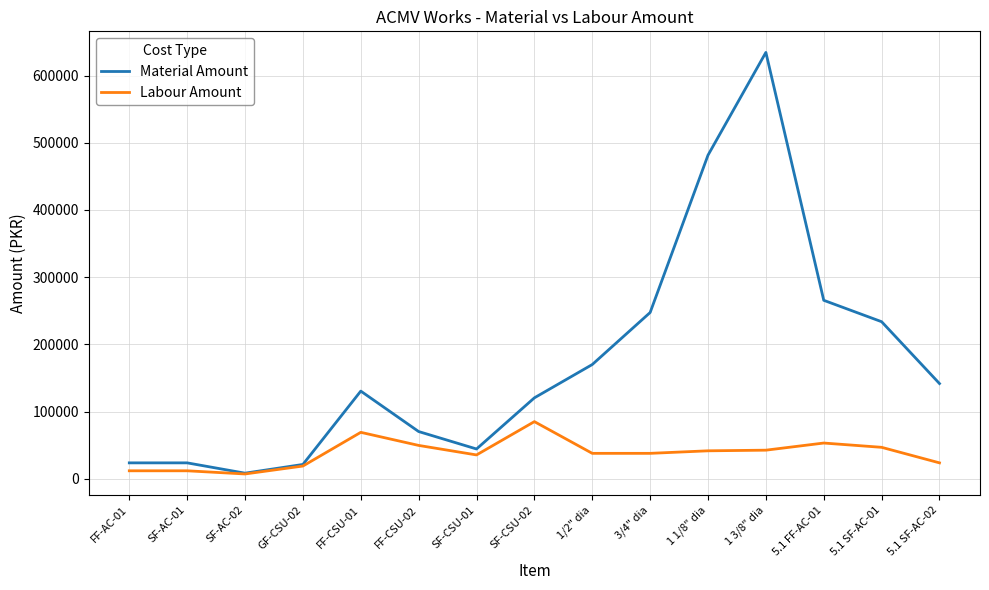

At which category does Material Amount reach its first local valley?

SF-AC-02